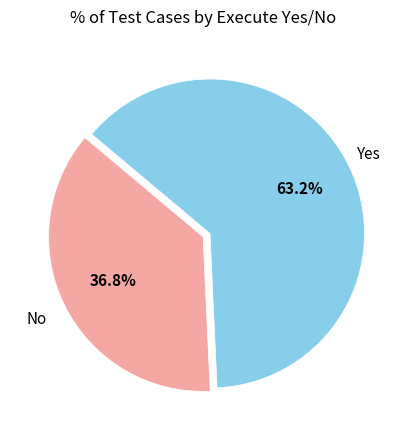

Is there any slice that represents more than half of the pie?

Yes